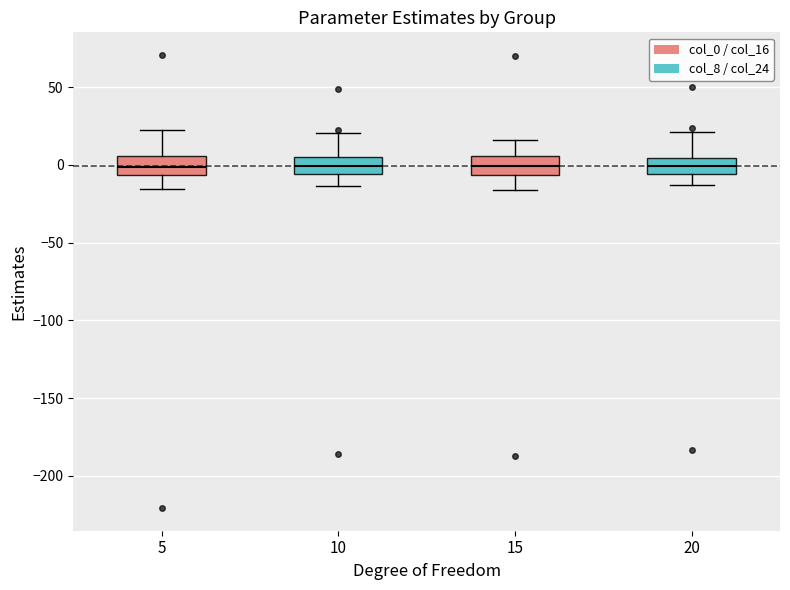

Reading left to right, read every box against the y-axis: the position of its median line, the range the box covers, and the ends of its whiskers. The values are not printed on the chart, so give them approximately, as read against the axis.

5: median 0, box -5 to 5, whiskers -15 to 25
10: median 0, box -5 to 5, whiskers -15 to 20
15: median 0, box -5 to 5, whiskers -15 to 15
20: median 0, box -5 to 5, whiskers -15 to 20